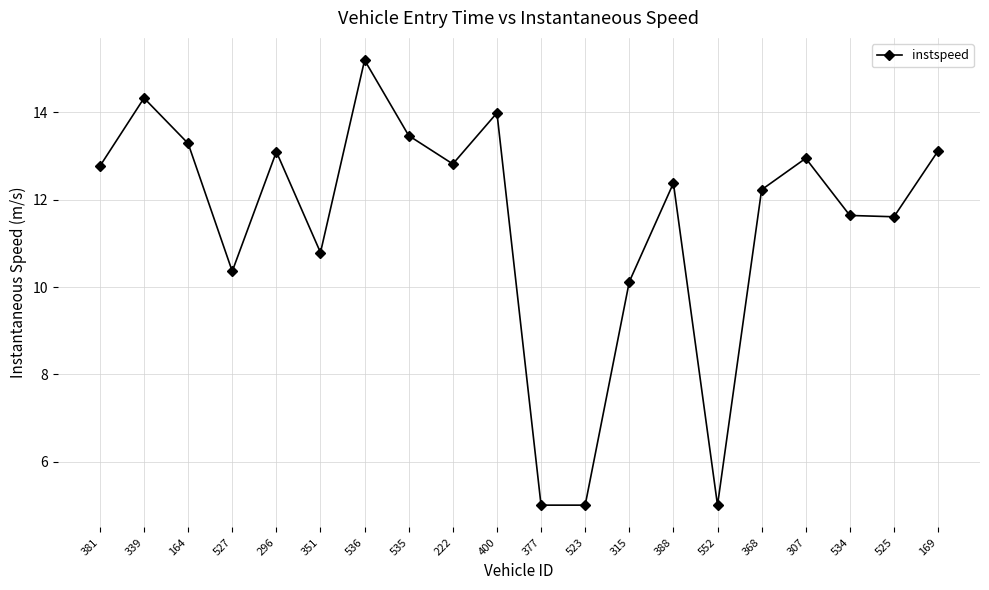

What is the difference between the maximum and minimum values?

10.2